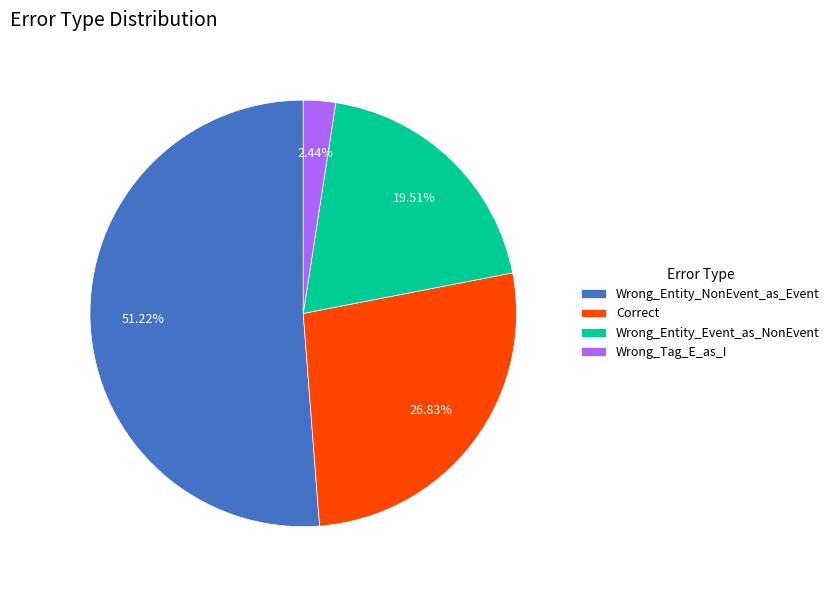

Which slice is the smallest?

Wrong_Tag_E_as_I